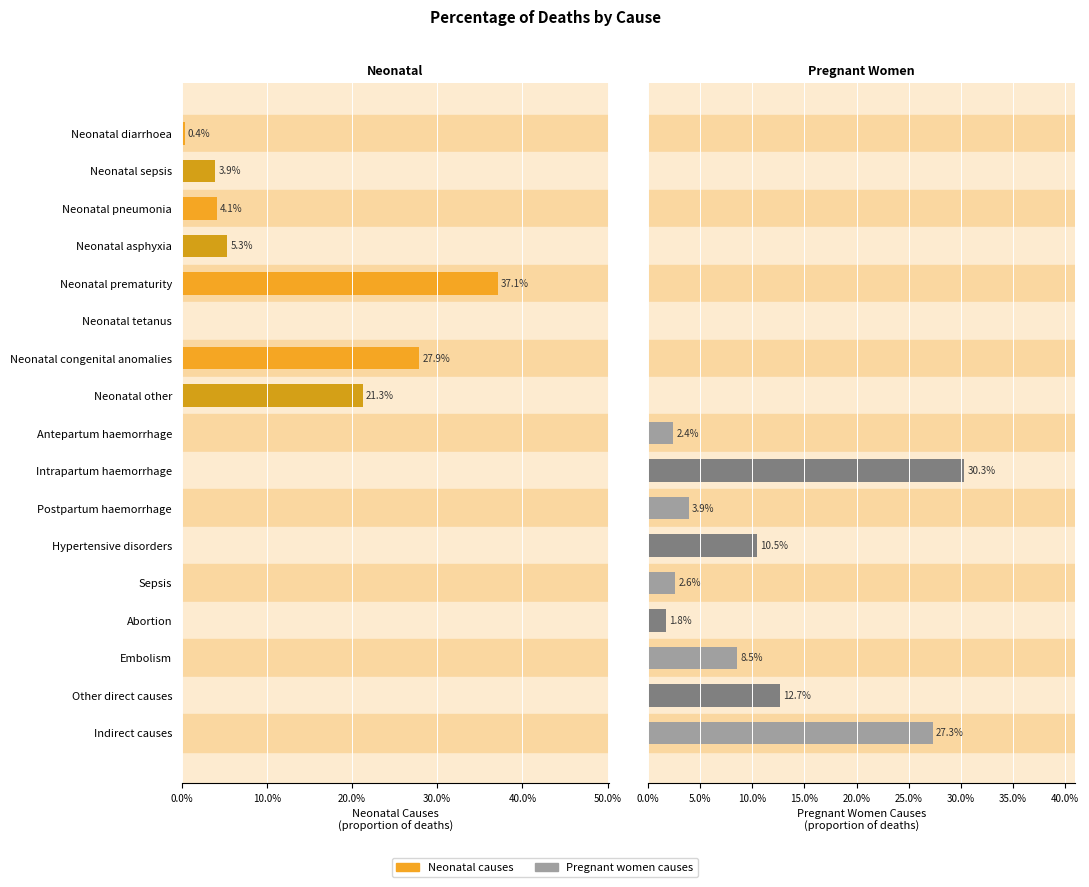

How many distinct data groups are displayed?

2